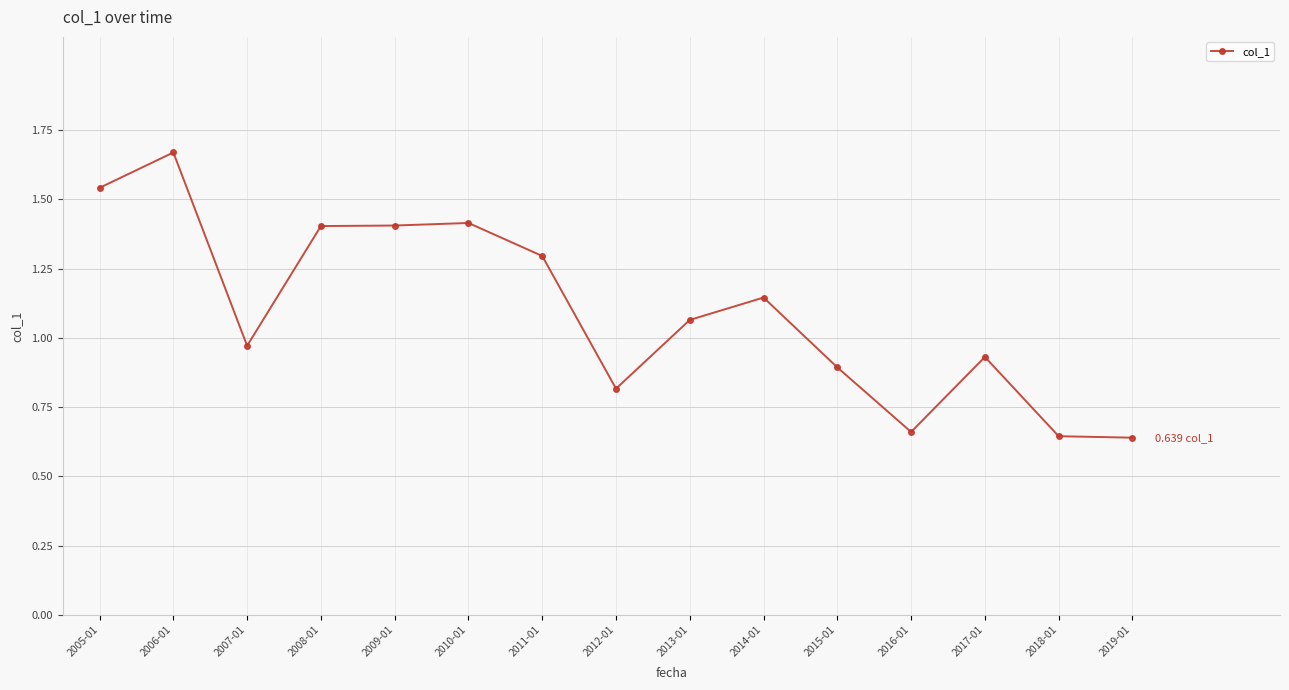

Is it true that the value at 2019-01 is 1.0?

False